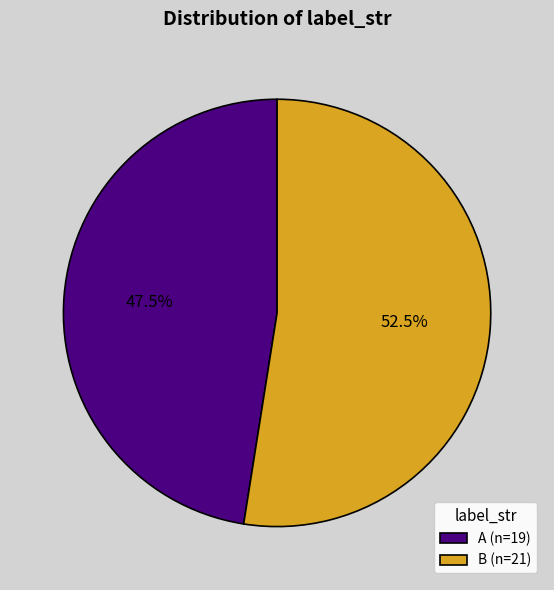

Approximately how many times larger is the value at B compared to A?

1.1